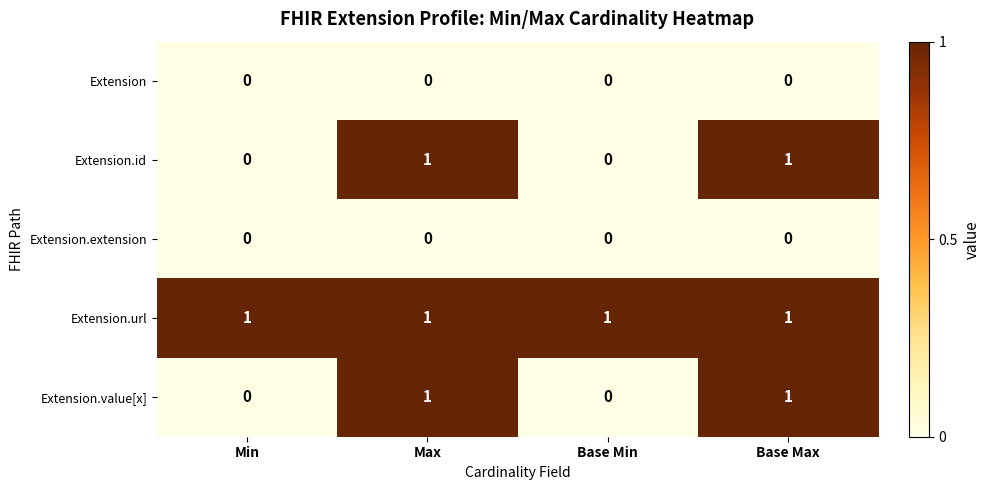

Reading right to left, list all the values displayed in this chart.

Extension: Base Max=0	Base Min=0	Max=0	Min=0
Extension.id: Base Max=1	Base Min=0	Max=1	Min=0
Extension.extension: Base Max=0	Base Min=0	Max=0	Min=0
Extension.url: Base Max=1	Base Min=1	Max=1	Min=1
Extension.value[x]: Base Max=1	Base Min=0	Max=1	Min=0